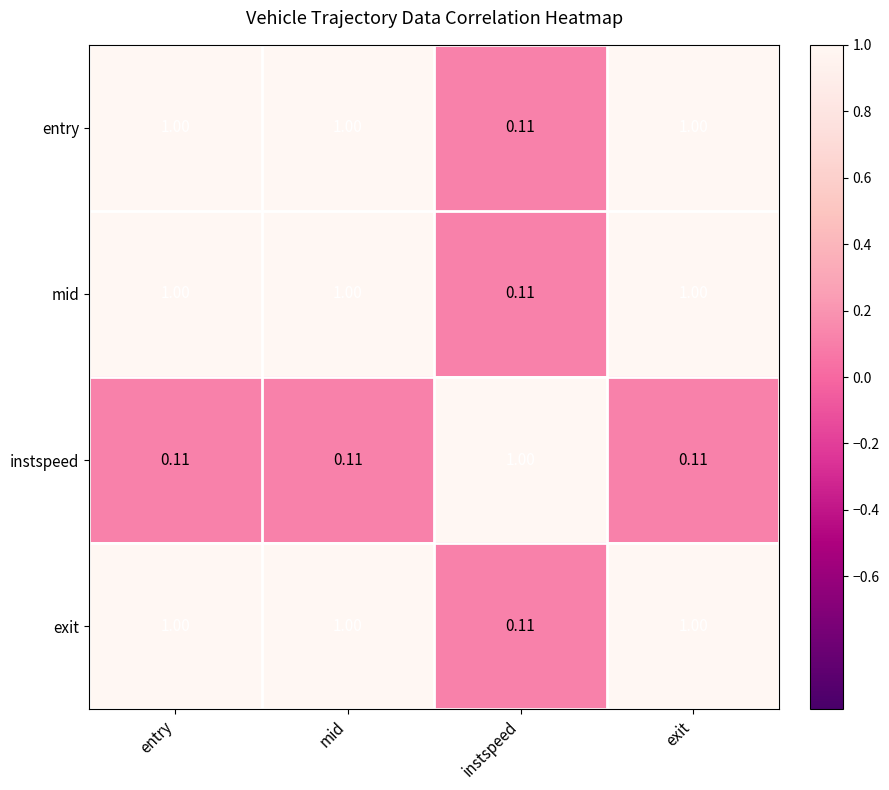

What is the total value across all series at instspeed?

1.3